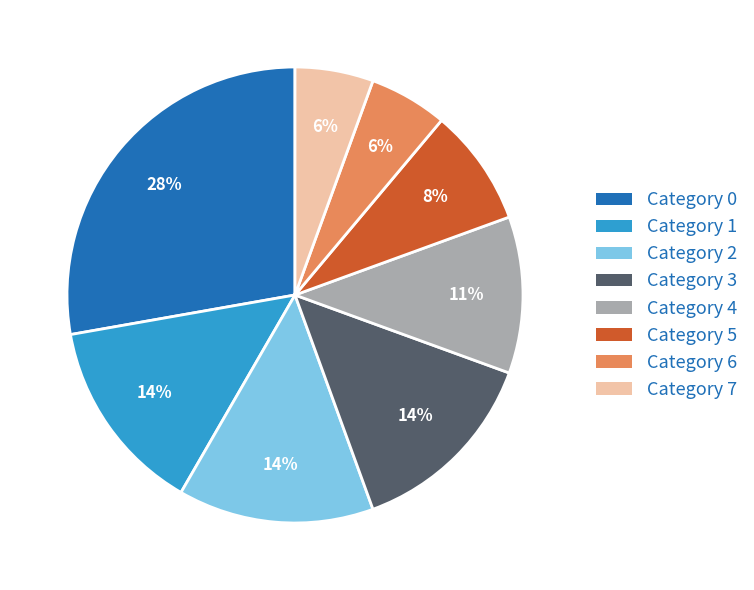

To the nearest percent, what is the difference between the largest and smallest slice percentages?

22%